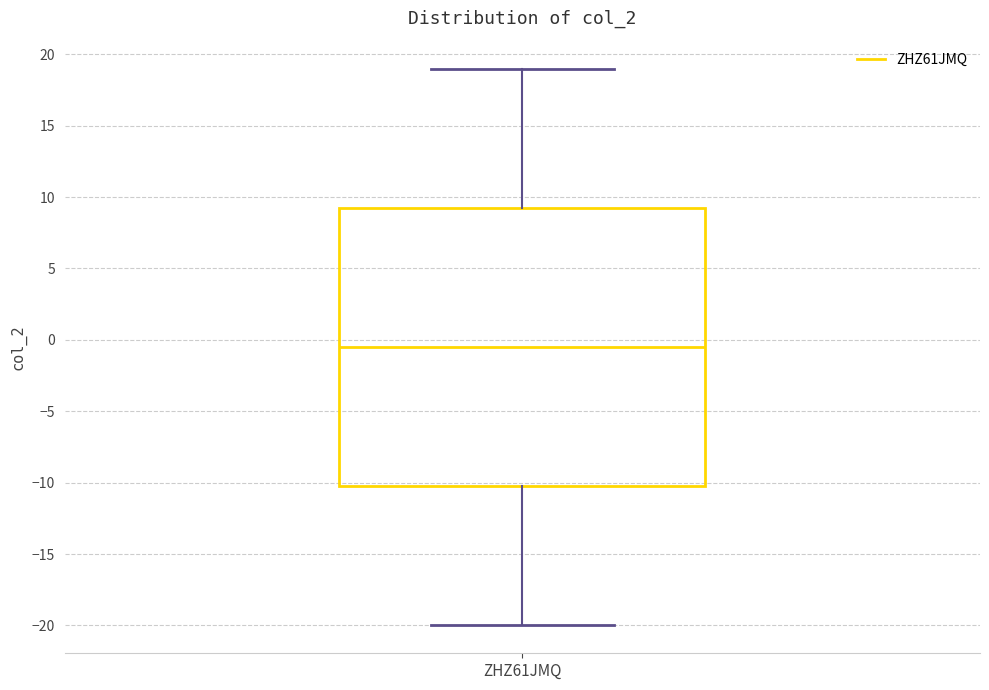

Where does the median line of the box for ZHZ61JMQ sit on the y-axis? The values are not printed on the chart, so give them approximately, as read against the axis.

-0.5